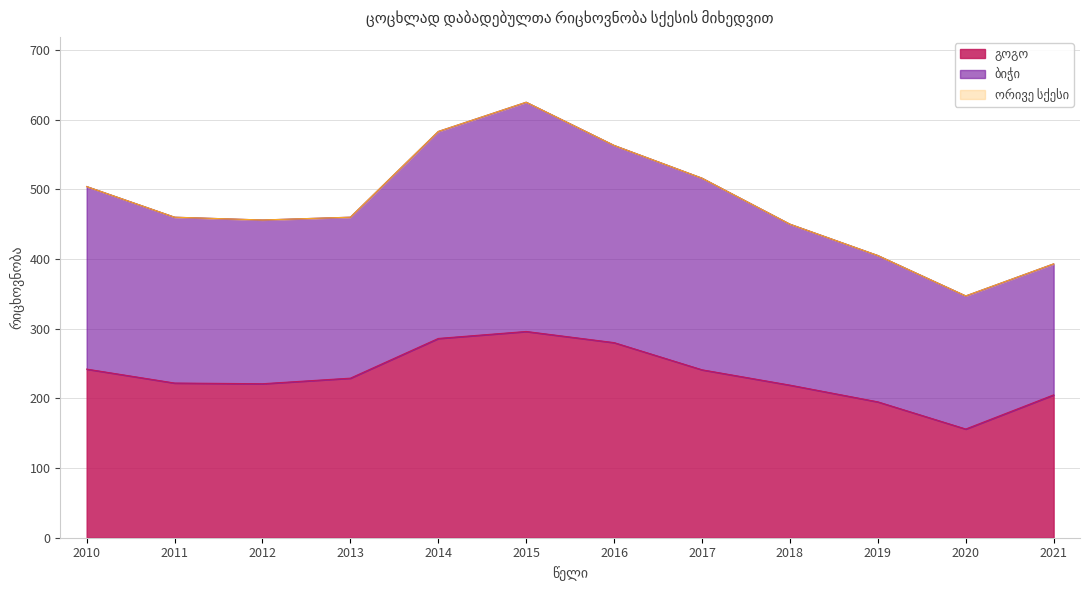

Is it true that ბიჭი equals 563 at 2016?

True